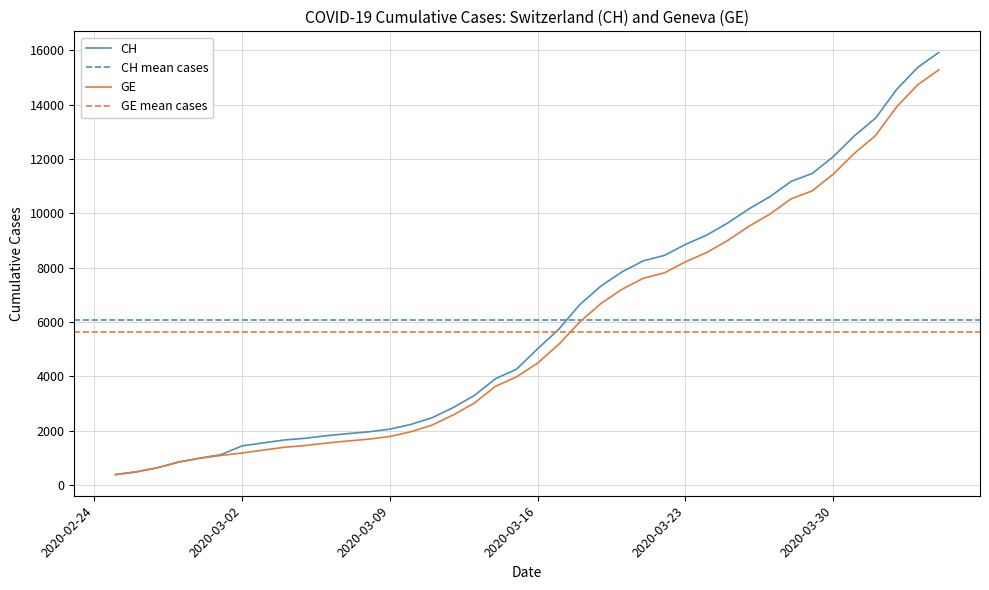

List the series in order of their overall mean, lowest first.

GE, CH